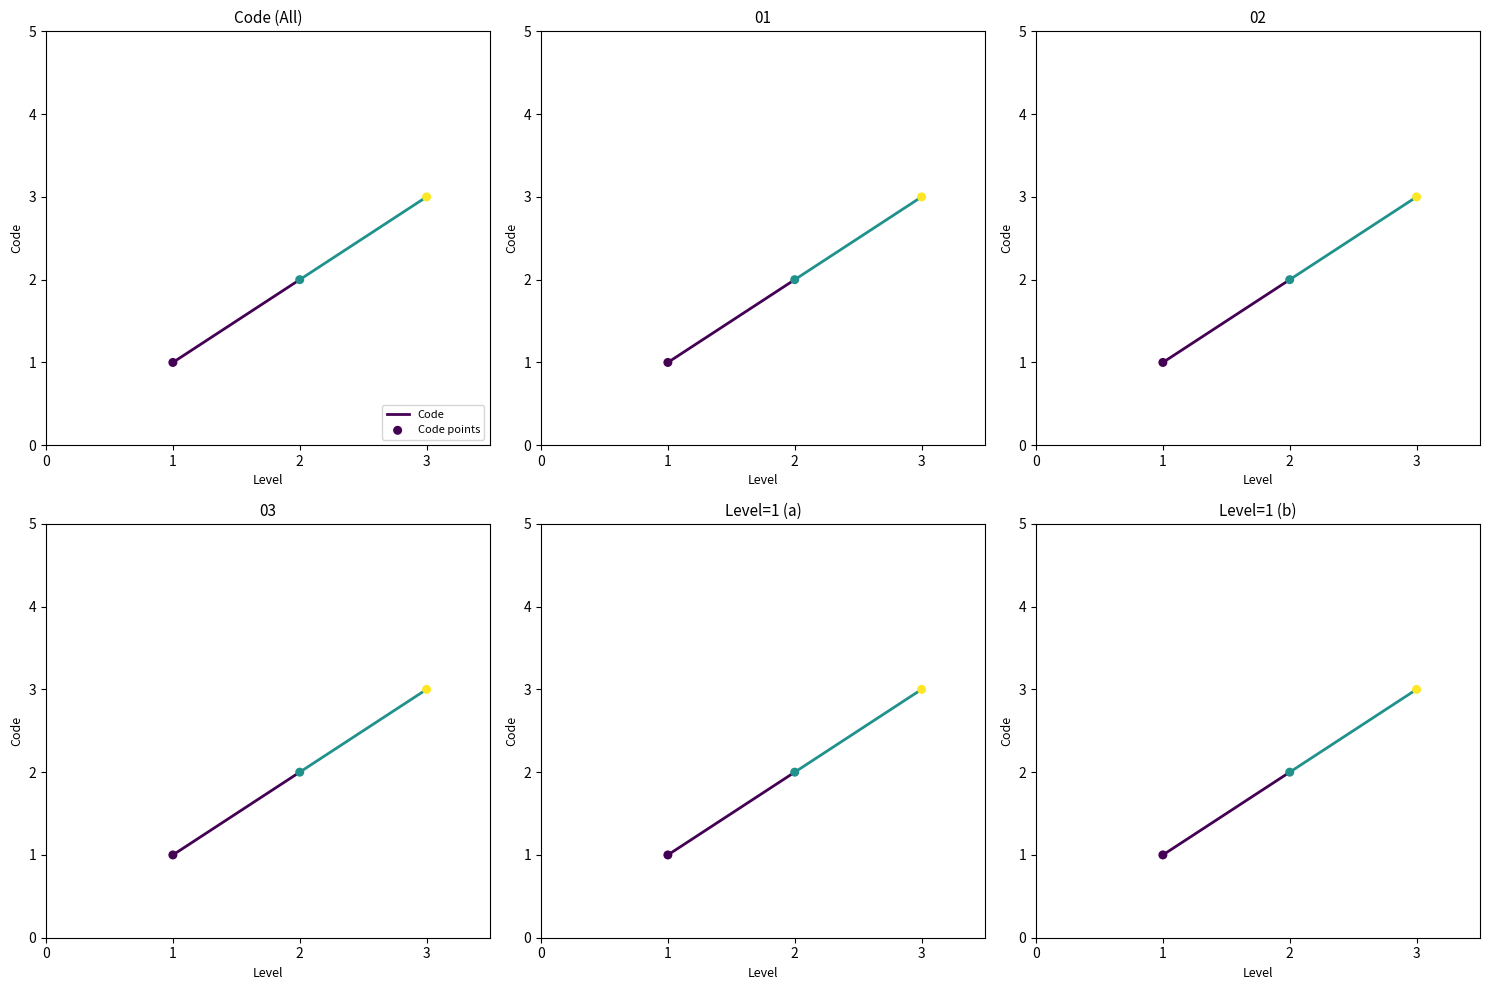

Between 1 and 2, which is larger?

2